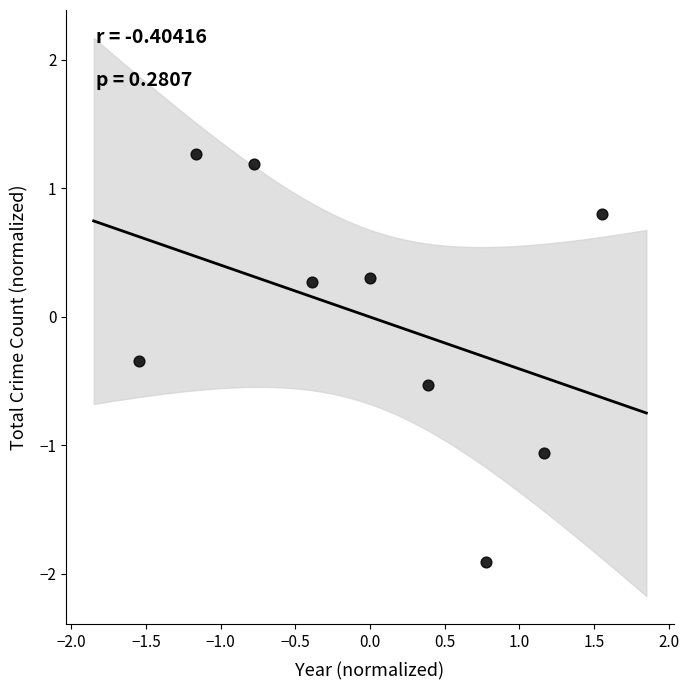

What is the range of Y values (max minus min)?

3.2